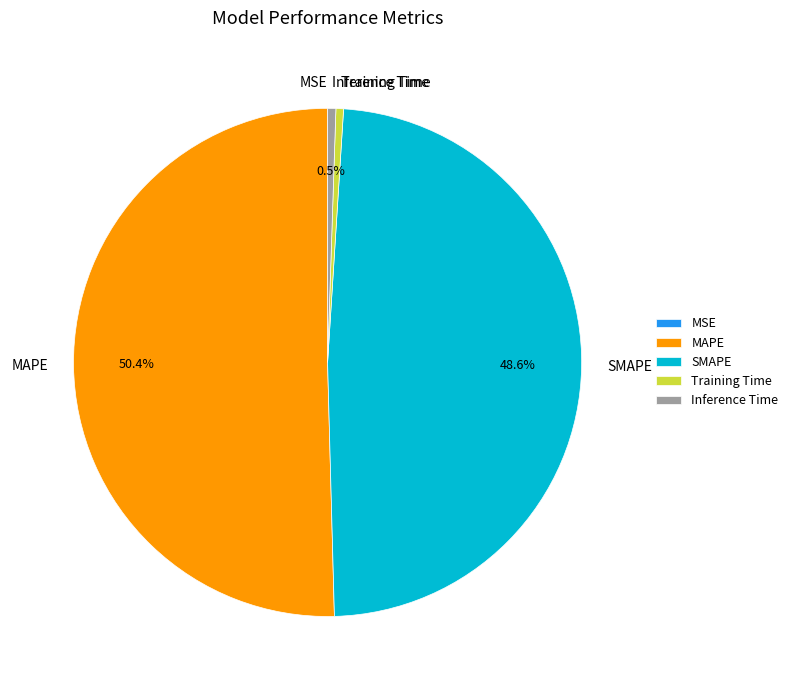

Which slice is the largest?

MAPE